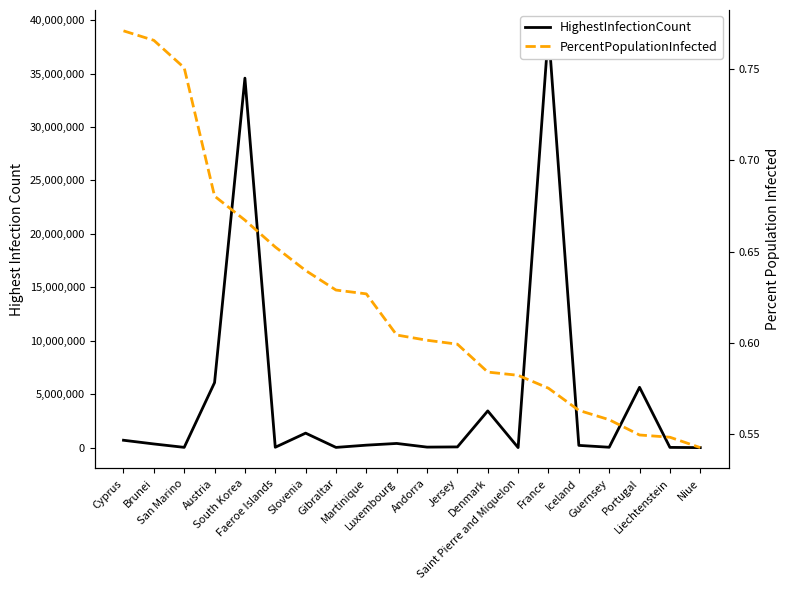

What is the approximate value of PercentPopulationInfected at Denmark?

0.6